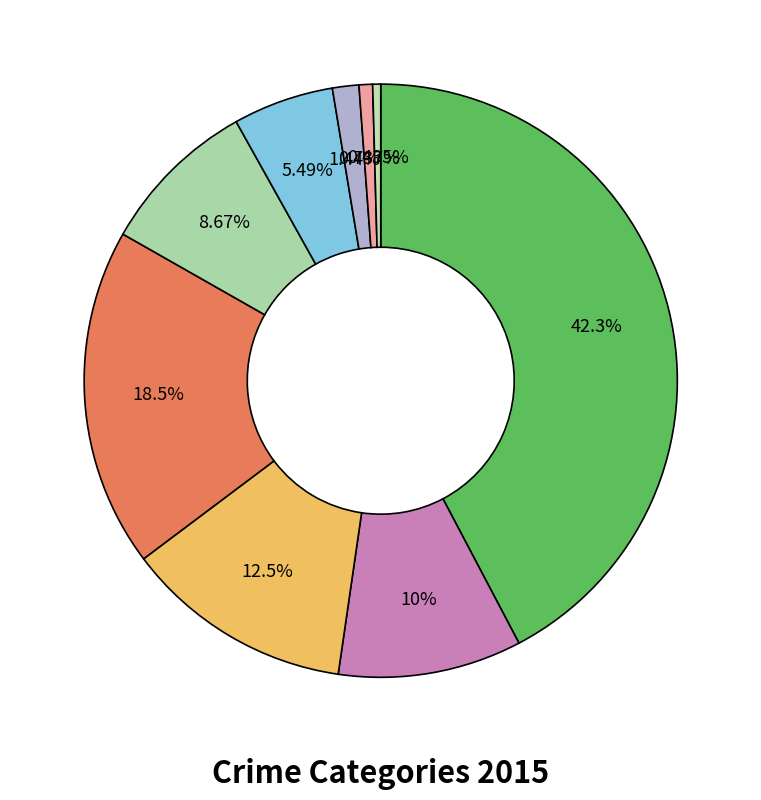

To the nearest percent, what is the average slice percentage?

11%